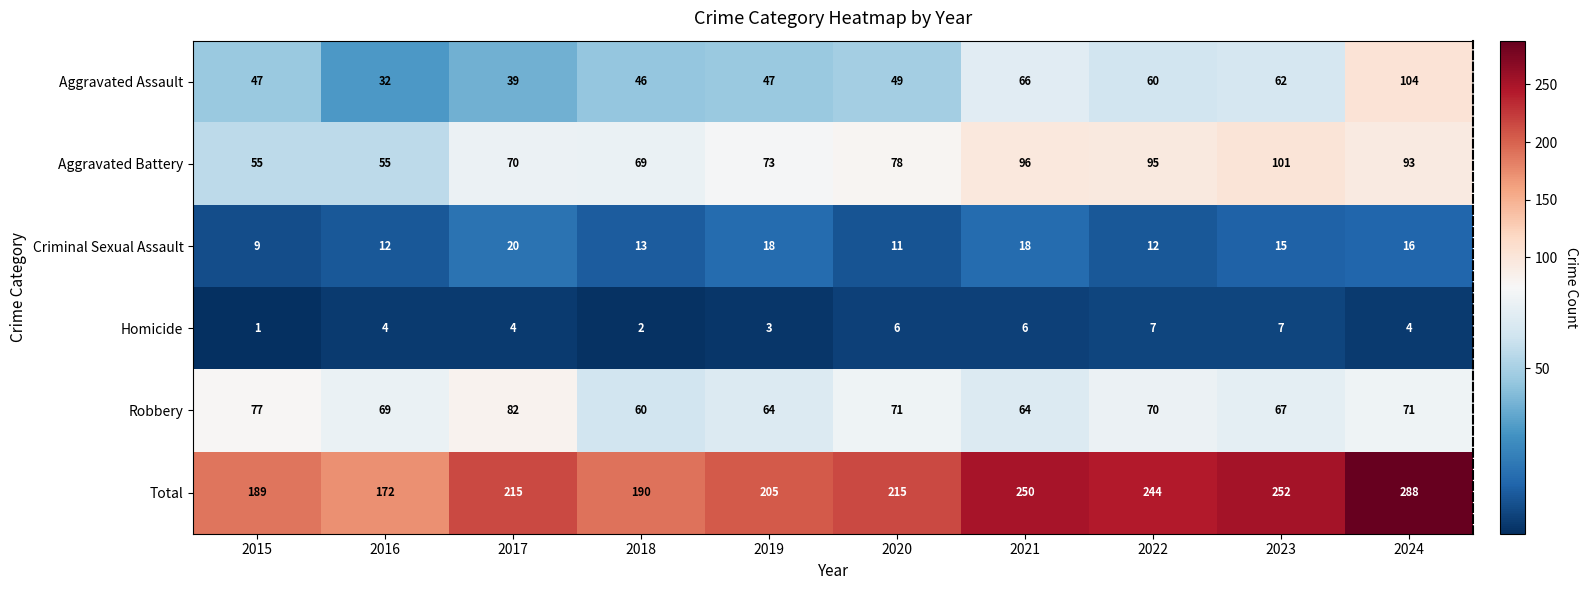

Rank the series by their maximum value, from highest to lowest.

Total, Aggravated Assault, Aggravated Battery, Robbery, Criminal Sexual Assault, Homicide